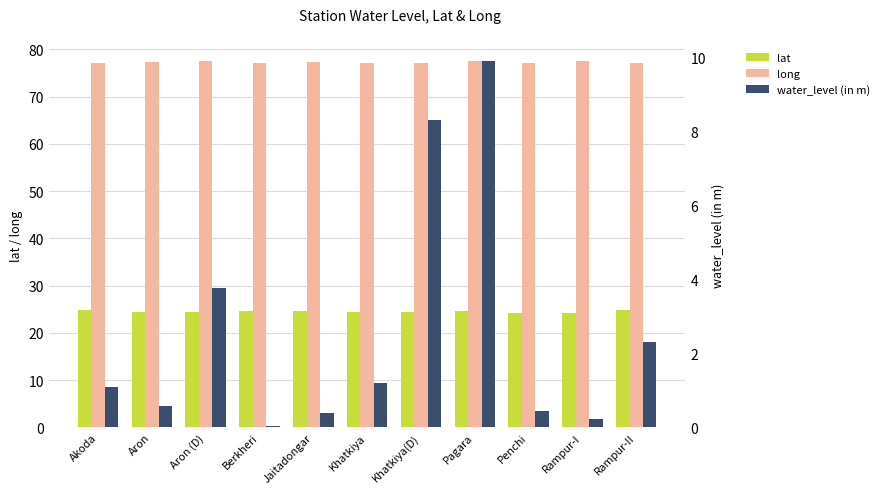

Reading left to right, extract all data points from this chart.

lat: 24.9	24.4	24.4	24.6	24.5	24.3	24.3	24.7	24.1	24.3	24.8
long: 77.2	77.4	77.4	77.2	77.3	77.1	77.1	77.4	77.0	77.4	77.2
water_level (in m): 1.1	0.6	3.8	0.1	0.4	1.2	8.3	9.9	0.5	0.2	2.3